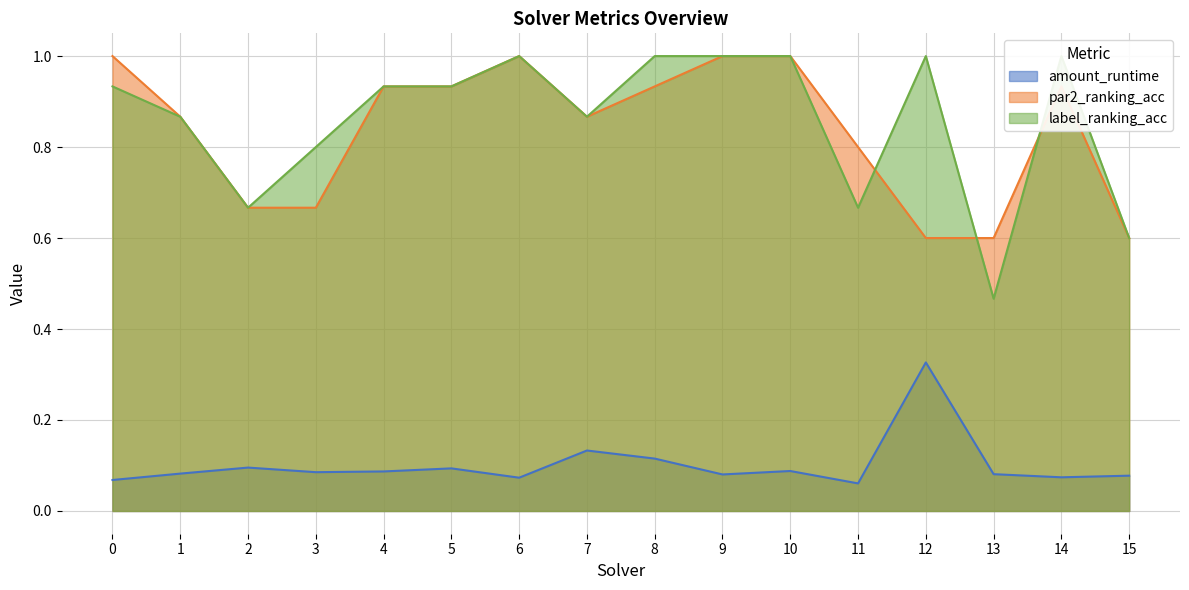

In amount_runtime, how many points are lower than both neighbors (excluding endpoints)?

5